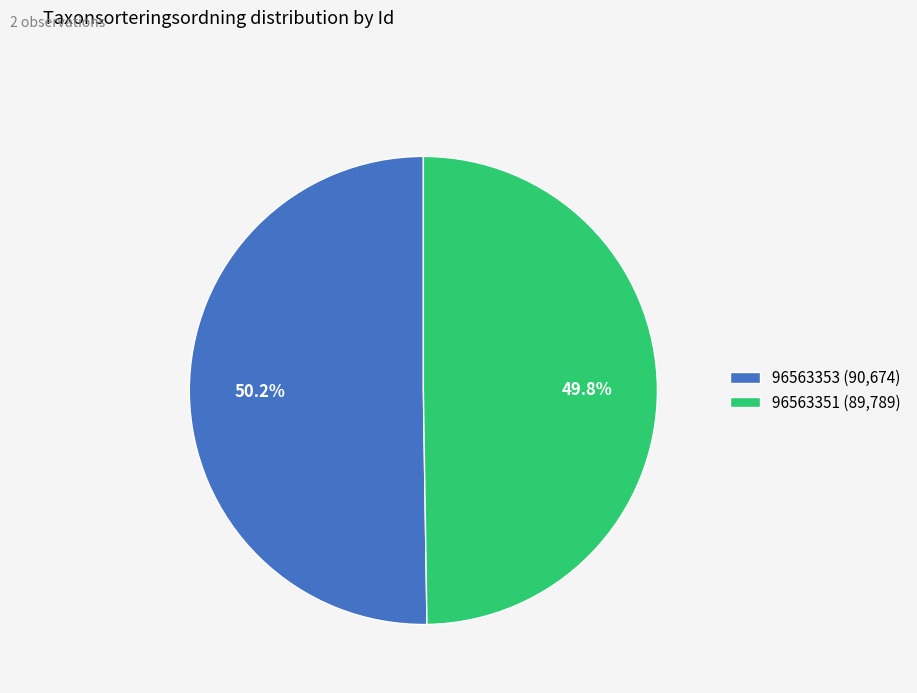

To the nearest percent, what percentage of the pie is 96563351?

50%